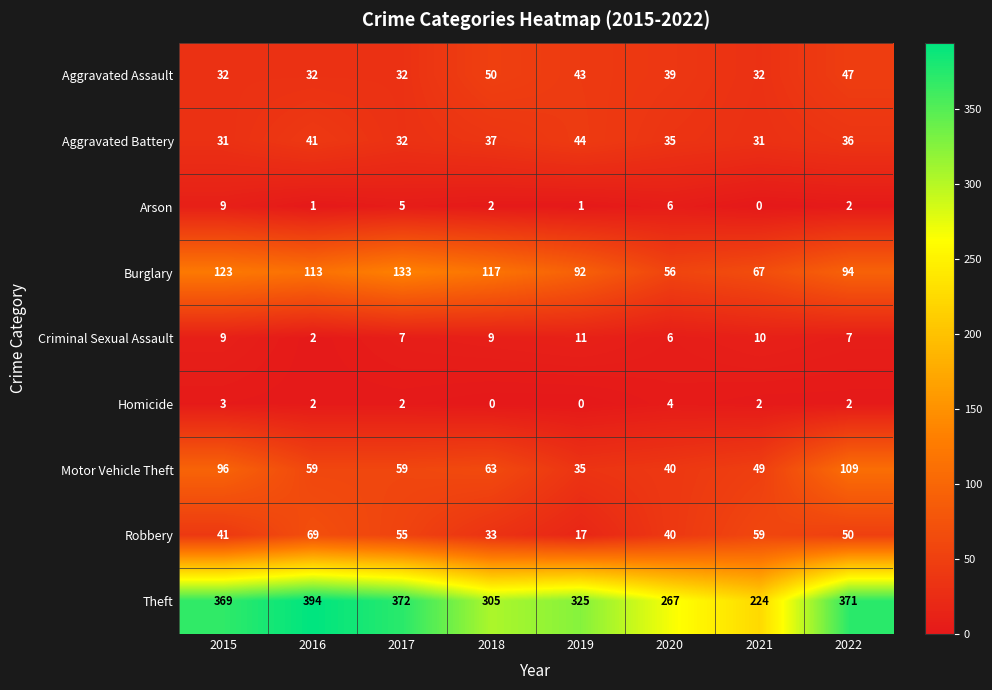

Between 2016 and 2017, which series saw the biggest shift?

Theft